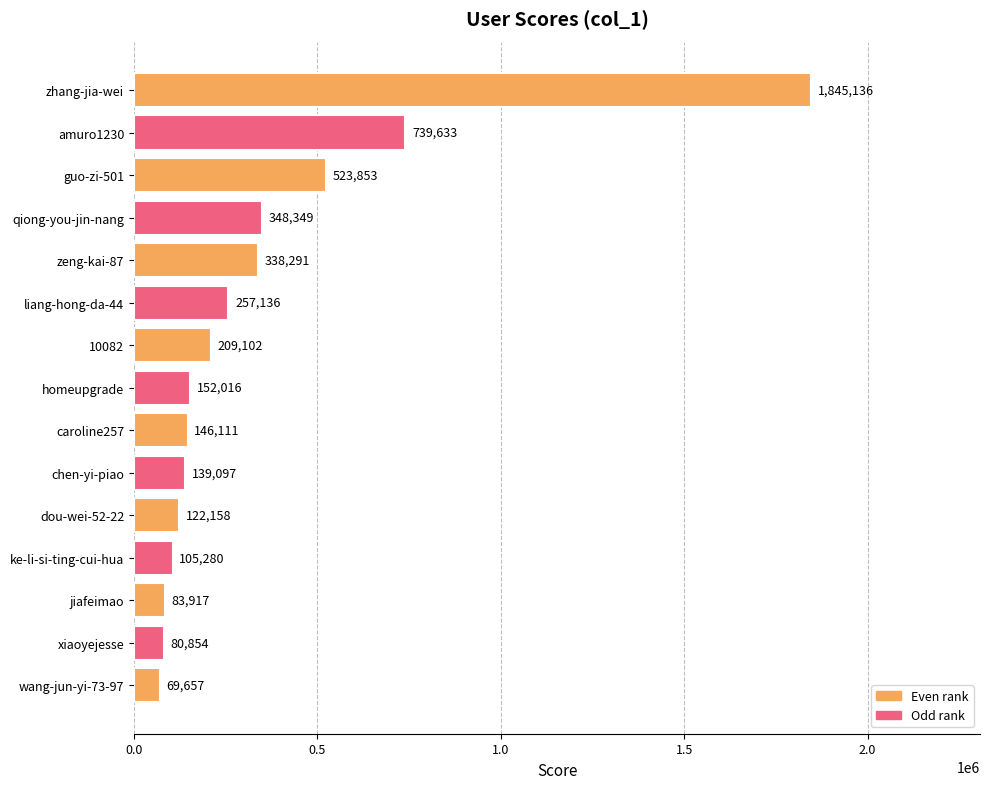

The chart shows a value of 503625 at qiong-you-jin-nang. True or false?

False